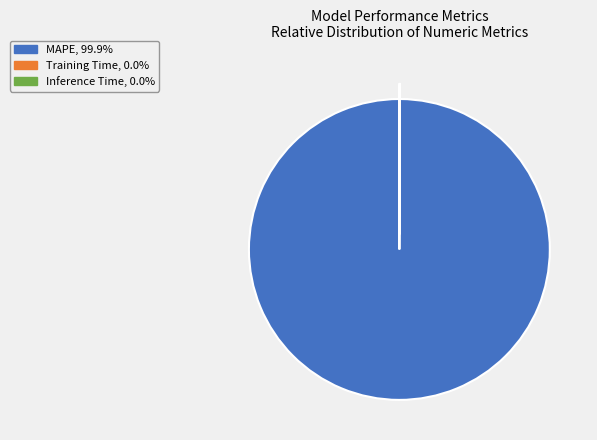

Is there any slice that represents more than half of the pie?

Yes